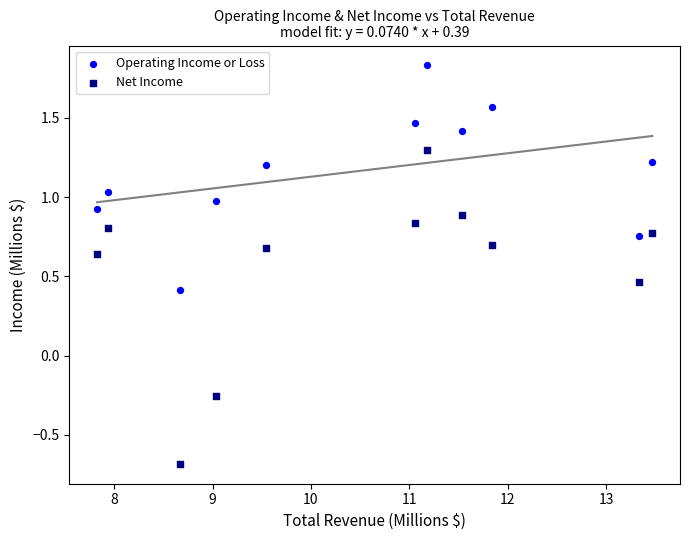

Which series contains the highest Y value?

Operating Income or Loss